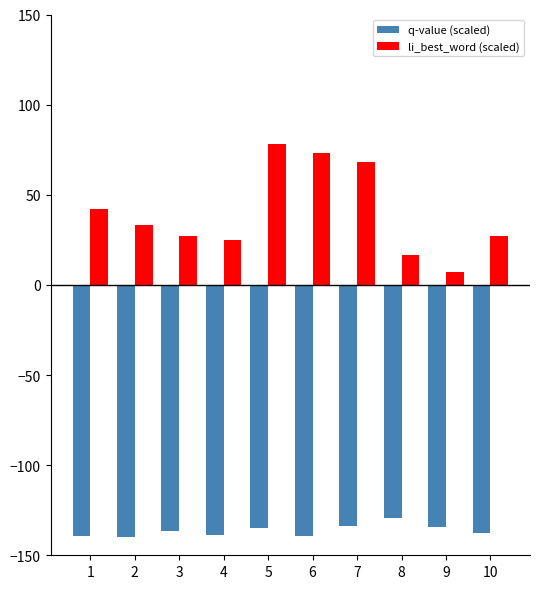

What are all the series names shown in the legend?

q-value (scaled), li_best_word (scaled)